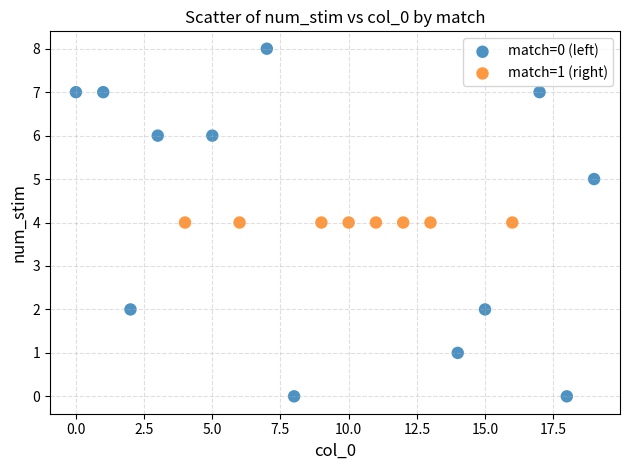

Which series reaches the maximum Y coordinate?

match=0 (left)